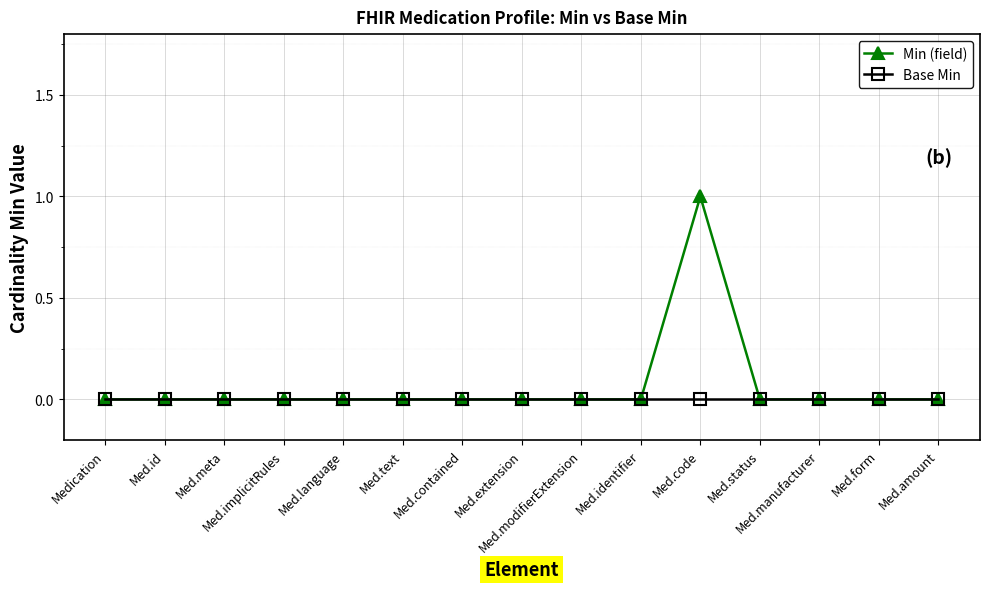

Reading left to right, transcribe all the data shown in this chart.

Min (field): 0	0	0	0	0	0	0	0	0	0	1	0	0	0	0
Base Min: 0	0	0	0	0	0	0	0	0	0	0	0	0	0	0